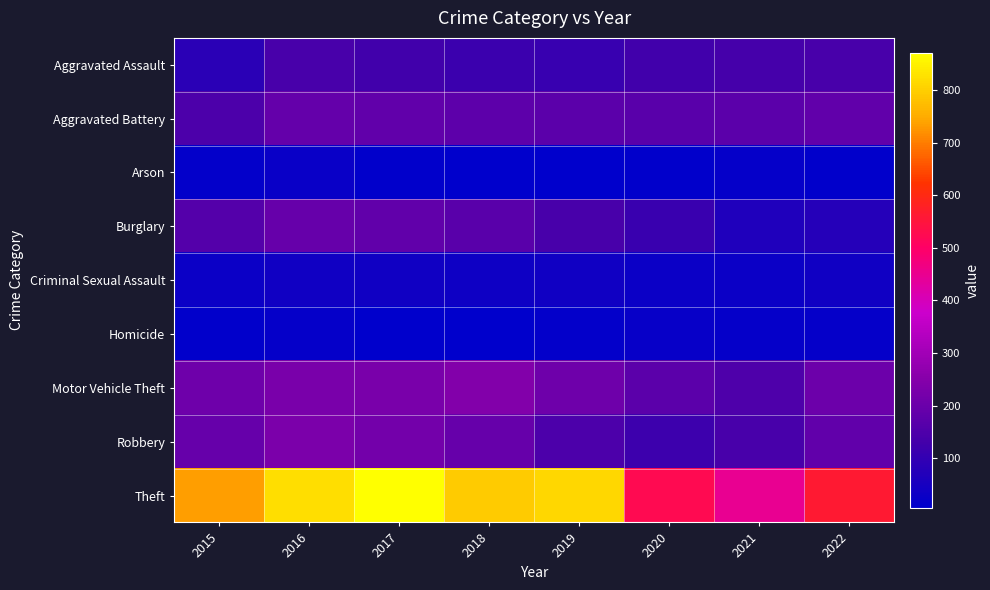

Rank the series by their maximum value, from lowest to highest.

Homicide, Arson, Criminal Sexual Assault, Aggravated Assault, Aggravated Battery, Burglary, Robbery, Motor Vehicle Theft, Theft